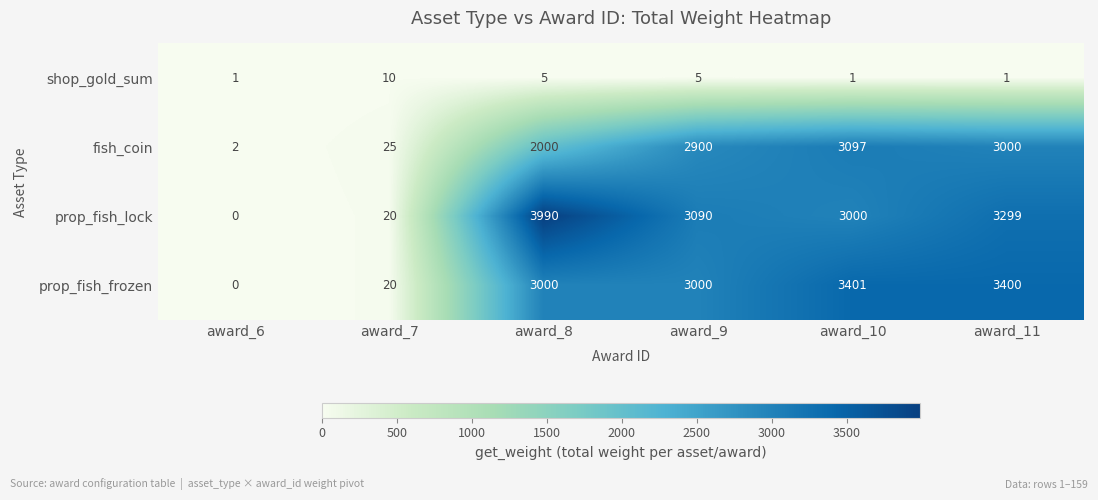

Which series has the largest range (max minus min)?

prop_fish_lock